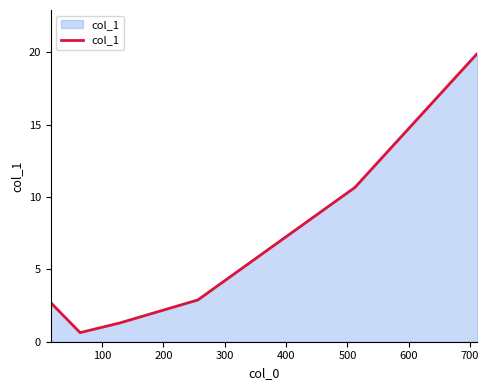

What is the sum of all values?

38.1